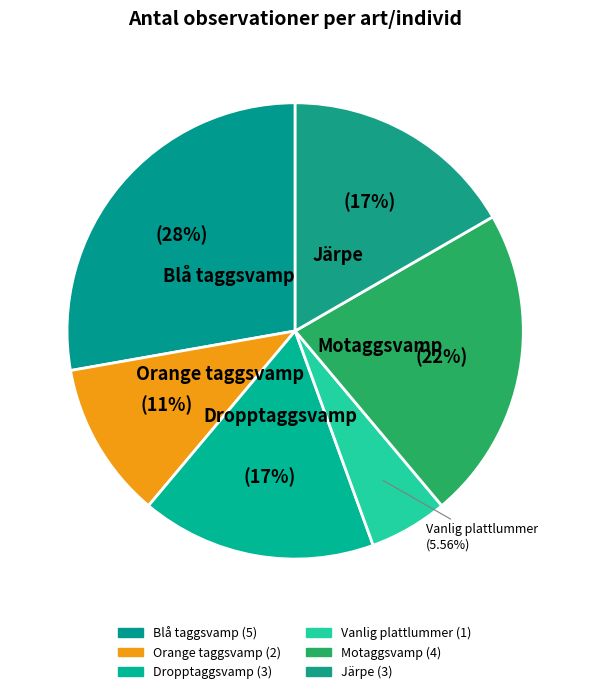

How many segments does this pie chart have?

6